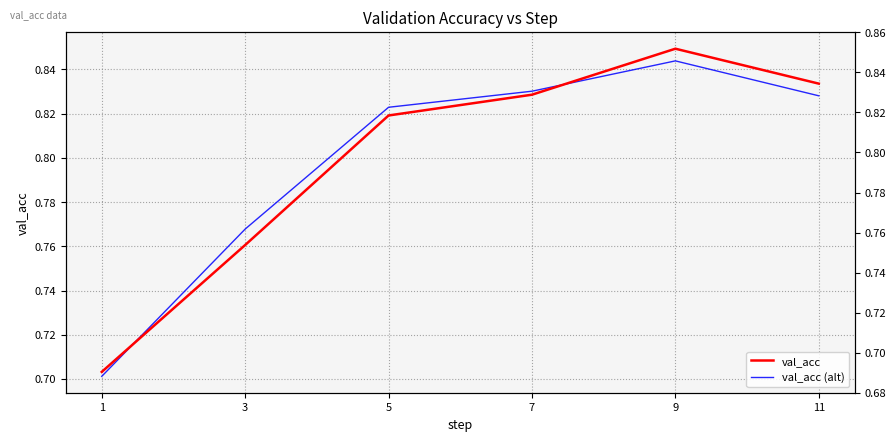

True or false: val_acc (alt) and val_acc intersect in this chart.

True